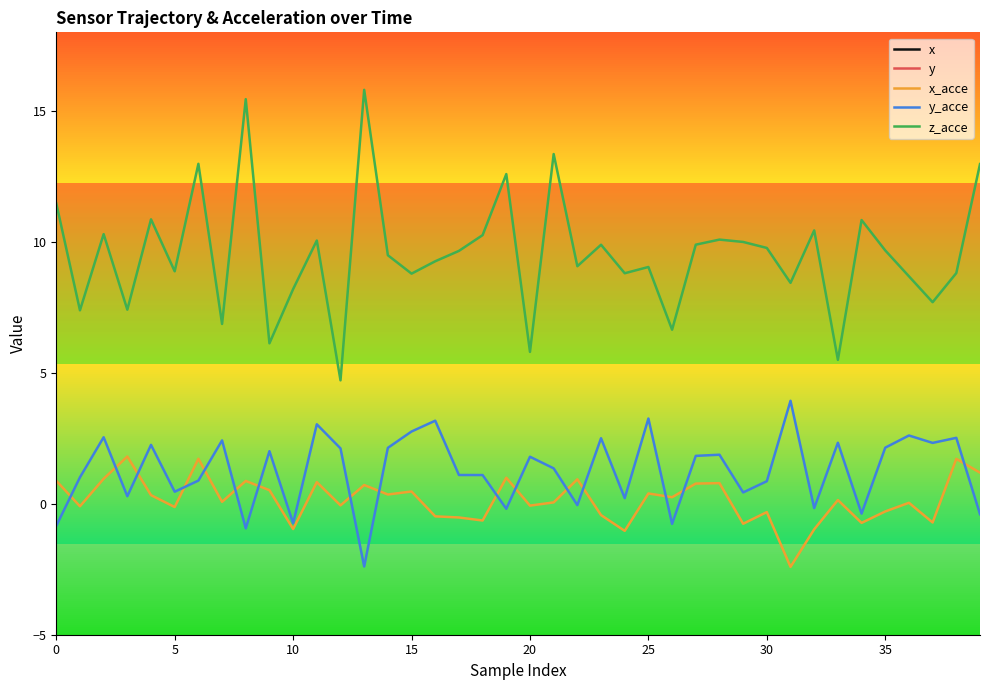

At how many categories does at least one series exceed 136?

40